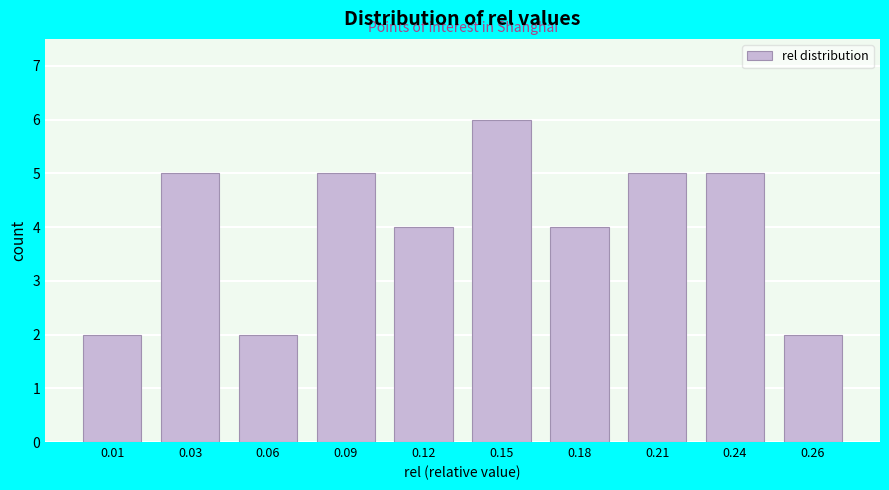

Reading left to right, list all the values displayed in this chart.

2	5	2	5	4	6	4	5	5	2